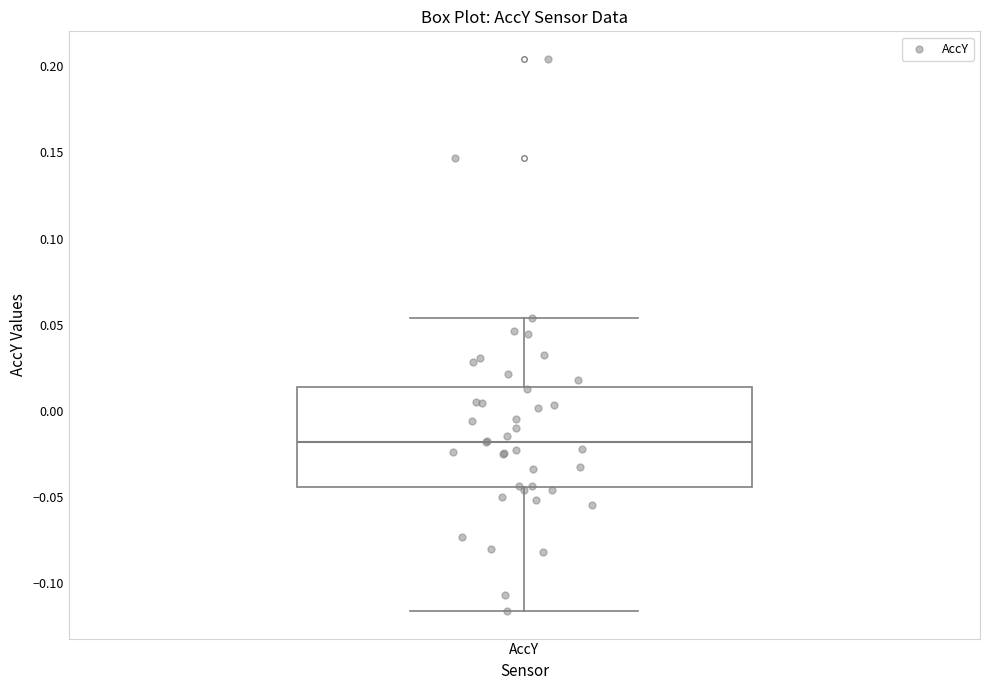

Read this box plot against the y-axis: the position of the median line, the range covered by the box, and the ends of both whiskers. The values are not printed on the chart, so give them approximately, as read against the axis.

median -0.020, box -0.045 to 0.015, whiskers -0.115 to 0.055